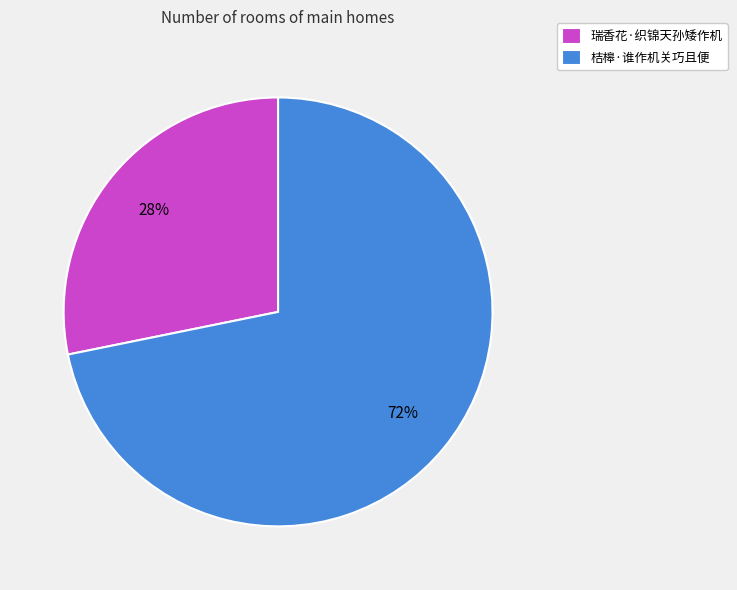

Rank the categories by value from highest to lowest.

桔槔·谁作机关巧且便, 瑞香花·织锦天孙矮作机